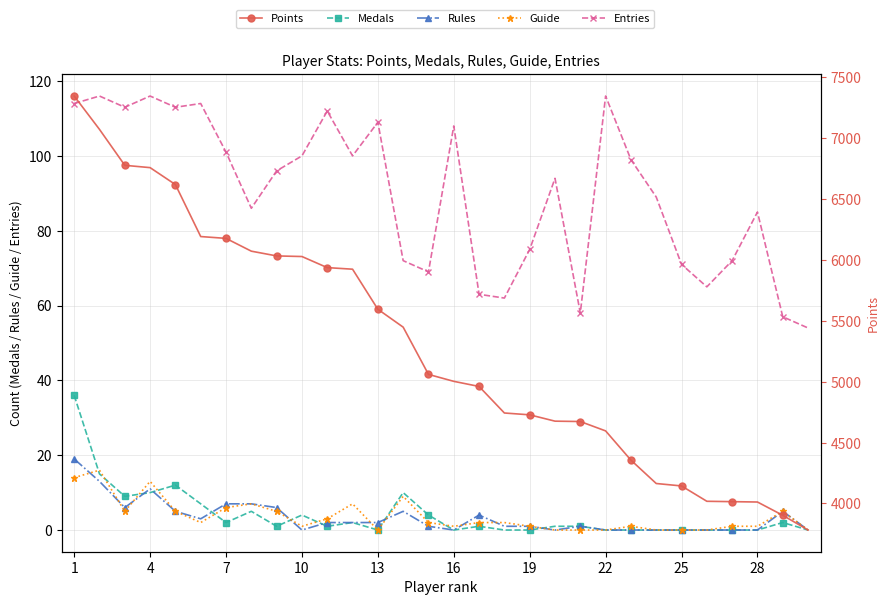

How many values in the Medals series are below 1?

12